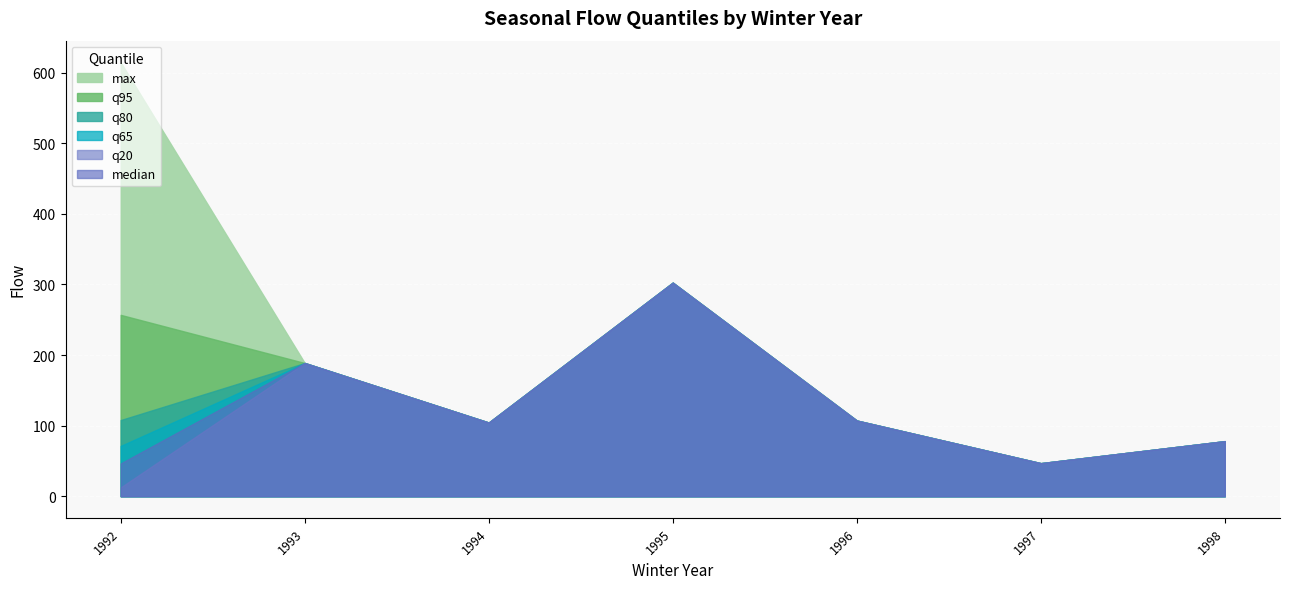

The value of max at 1999 is 174.2. True or false?

False